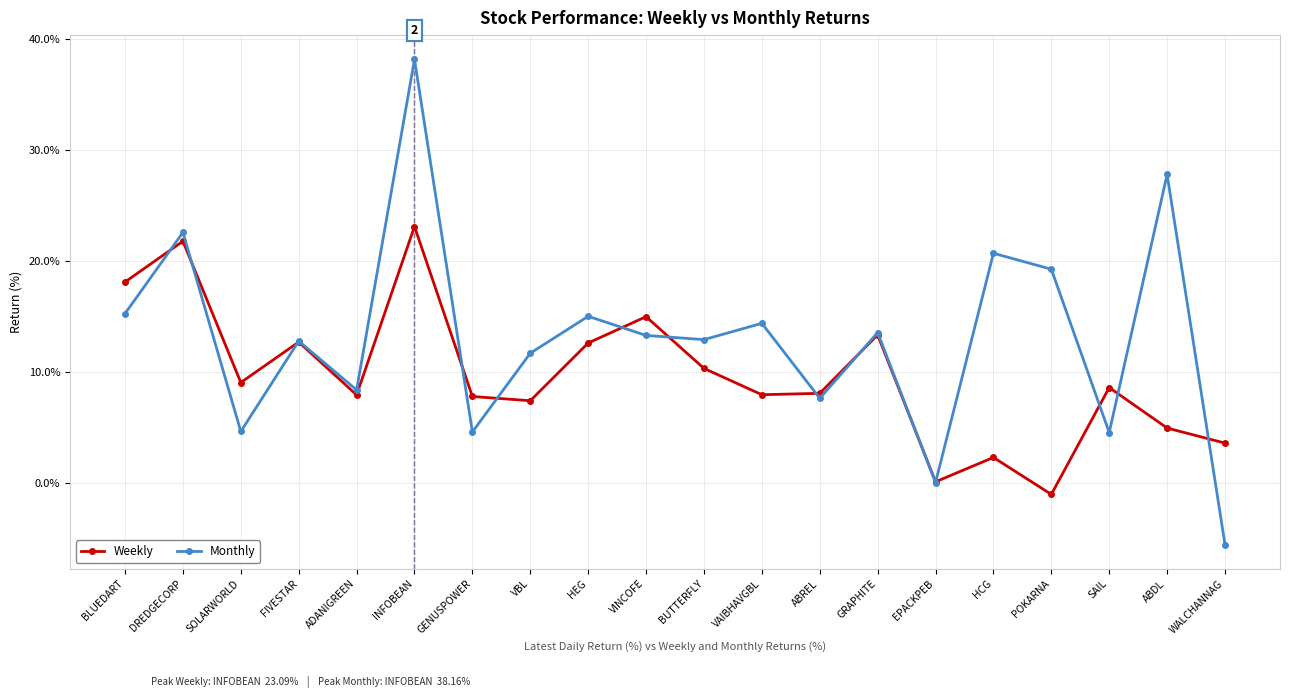

What are all the series names shown in the legend?

Weekly, Monthly